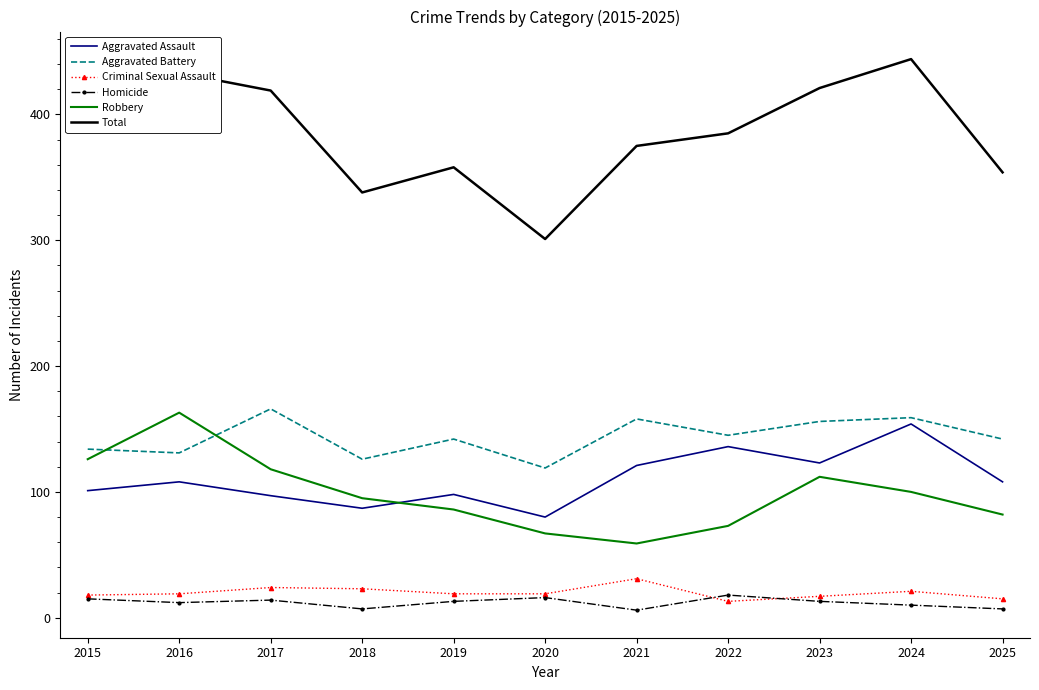

Which series has the largest total across all categories?

Total